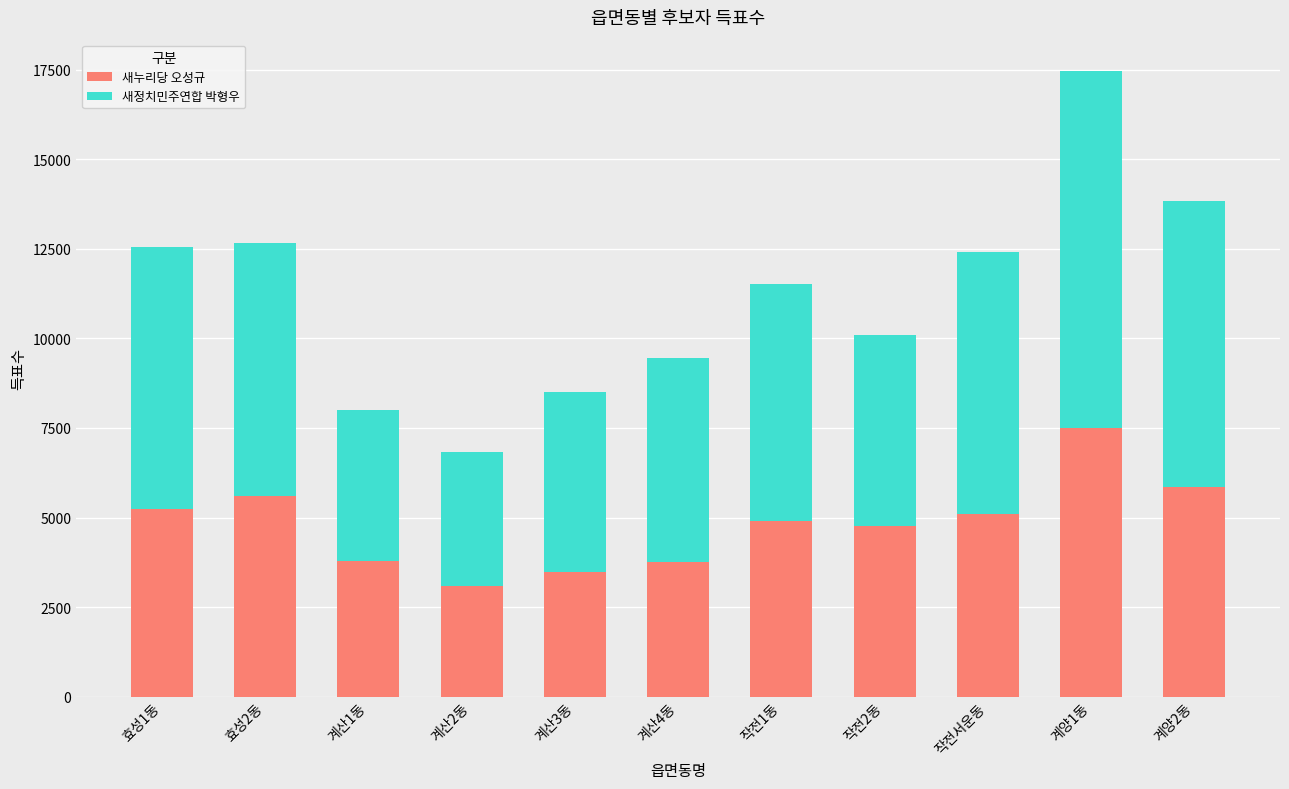

At which label does 새누리당 오성규 first exceed 4892?

효성1동